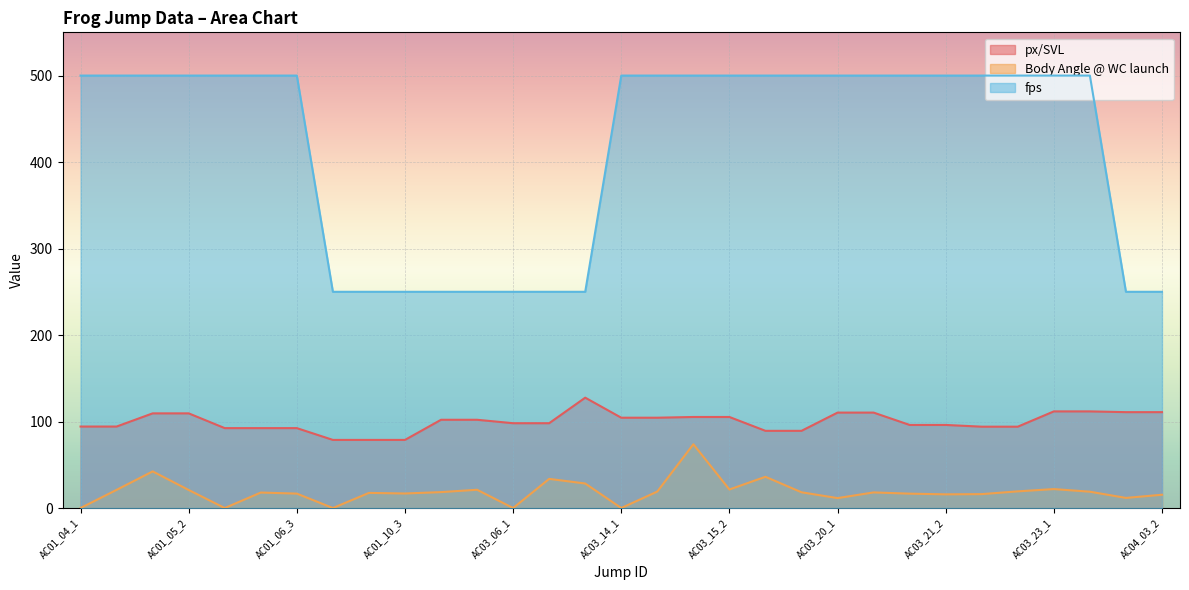

Reading right to left, transcribe all the data shown in this chart.

px/SVL: AC04_03_2=110.9	AC04_03_1=110.9	AC03_23_2=111.7	AC03_23_1=111.7	AC03_22_2=94.1	AC03_22_1=94.1	AC03_21_2=96.1	AC03_21_1=96.1	AC03_20_2=110.3	AC03_20_1=110.3	AC03_18_2=89.3	AC03_18_1=89.3	AC03_15_2=105.3	AC03_15_1=105.3	AC03_14_2=104.4	AC03_14_1=104.4	AC03_09_1=127.6	AC03_06_2=98.1	AC03_06_1=98.1	AC03_04_2=102.0	AC03_04_1=102.0	AC01_10_3=78.8	AC01_10_2=78.8	AC01_10_1=78.8	AC01_06_3=92.4	AC01_06_2=92.4	AC01_06_1=92.4	AC01_05_2=109.5	AC01_05_1=109.5	AC01_04_2=94.2	AC01_04_1=94.2
Body Angle @ WC launch: AC04_03_2=15.4	AC04_03_1=11.7	AC03_23_2=18.9	AC03_23_1=21.9	AC03_22_2=19.3	AC03_22_1=16.1	AC03_21_2=15.8	AC03_21_1=16.6	AC03_20_2=18.1	AC03_20_1=11.5	AC03_18_2=18.2	AC03_18_1=36.1	AC03_15_2=21.4	AC03_15_1=73.7	AC03_14_2=19.1	AC03_14_1=0.0	AC03_09_1=28.4	AC03_06_2=33.7	AC03_06_1=0.0	AC03_04_2=21.1	AC03_04_1=18.4	AC01_10_3=16.8	AC01_10_2=17.5	AC01_10_1=0.0	AC01_06_3=16.7	AC01_06_2=17.9	AC01_06_1=0.0	AC01_05_2=20.9	AC01_05_1=42.3	AC01_04_2=21.0	AC01_04_1=0.0
fps: AC04_03_2=250.0	AC04_03_1=250.0	AC03_23_2=500.0	AC03_23_1=500.0	AC03_22_2=500.0	AC03_22_1=500.0	AC03_21_2=500.0	AC03_21_1=500.0	AC03_20_2=500.0	AC03_20_1=500.0	AC03_18_2=500.0	AC03_18_1=500.0	AC03_15_2=500.0	AC03_15_1=500.0	AC03_14_2=500.0	AC03_14_1=500.0	AC03_09_1=250.0	AC03_06_2=250.0	AC03_06_1=250.0	AC03_04_2=250.0	AC03_04_1=250.0	AC01_10_3=250.0	AC01_10_2=250.0	AC01_10_1=250.0	AC01_06_3=500.0	AC01_06_2=500.0	AC01_06_1=500.0	AC01_05_2=500.0	AC01_05_1=500.0	AC01_04_2=500.0	AC01_04_1=500.0